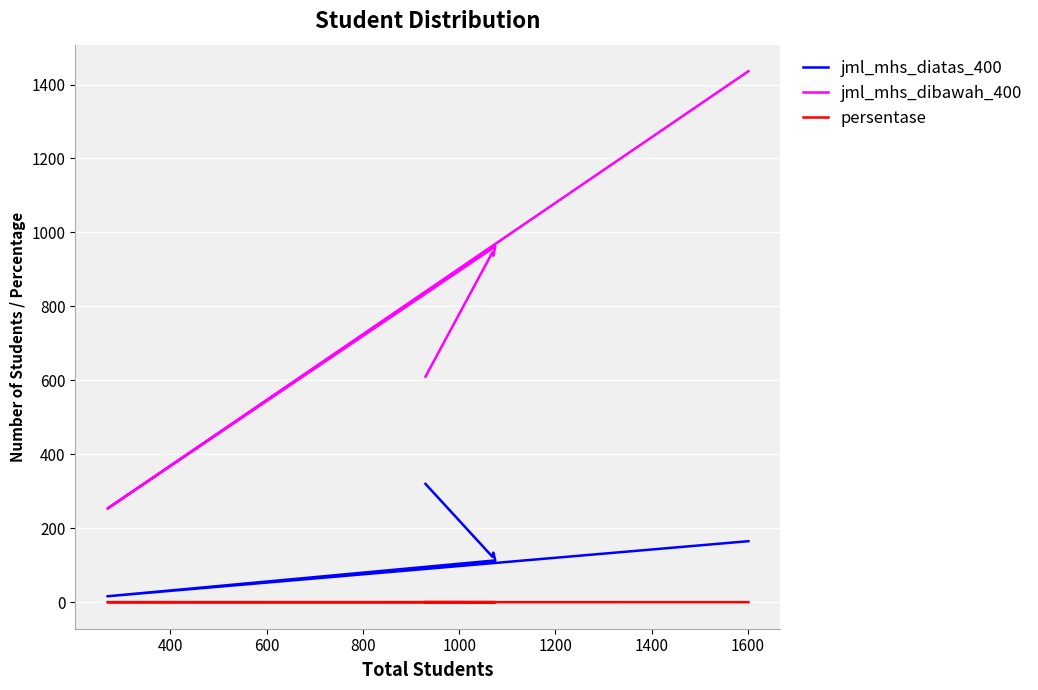

True or false: jml_mhs_diatas_400 and persentase intersect in this chart.

False